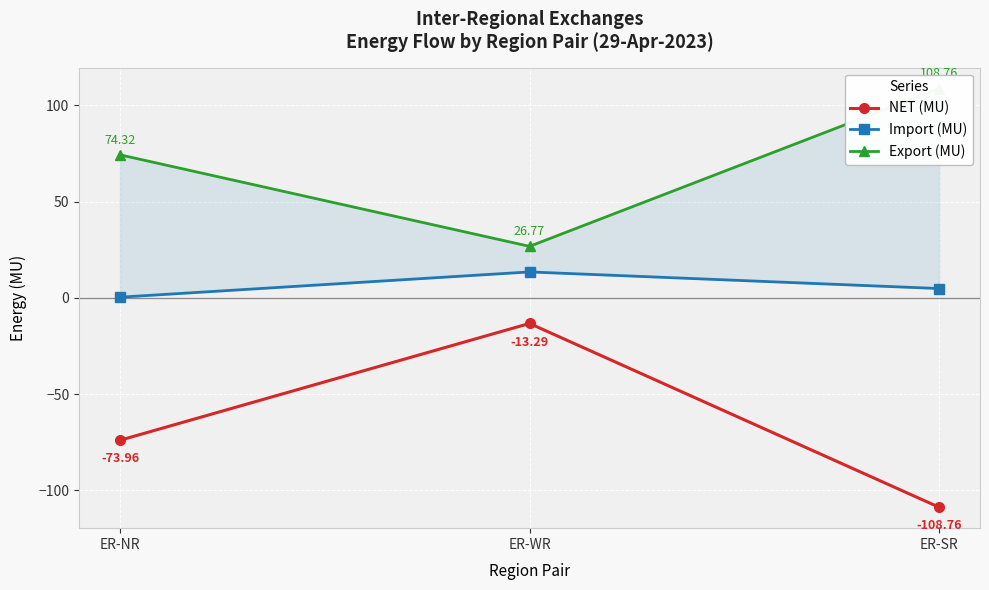

What is the total value across all series at ER-WR?

27.0